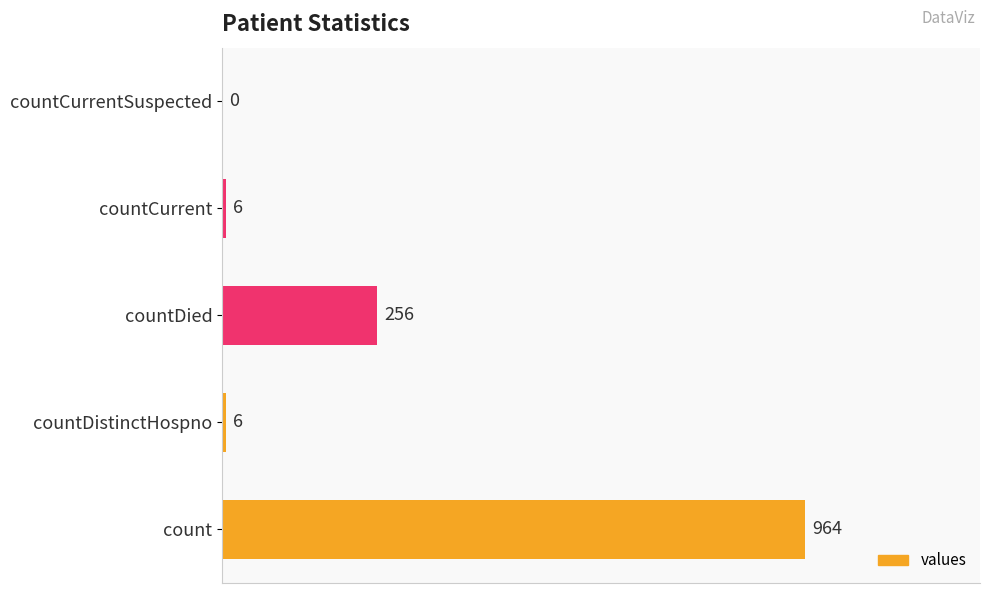

Which label corresponds to the largest value in the chart?

count